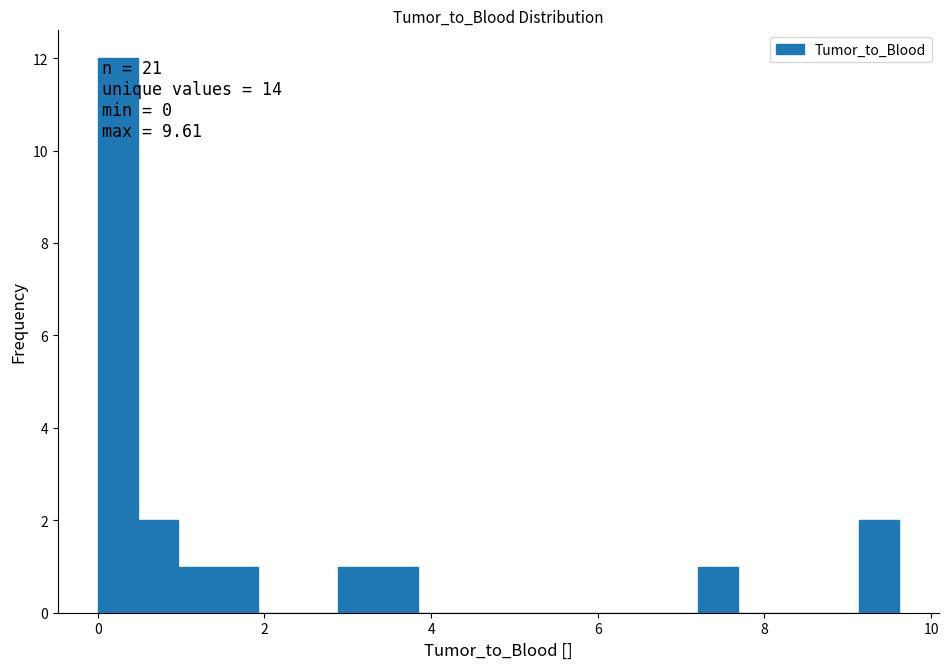

Around what value on the x-axis is the tallest bar? Give the approximate position of its centre, as read against the axis.

0.2